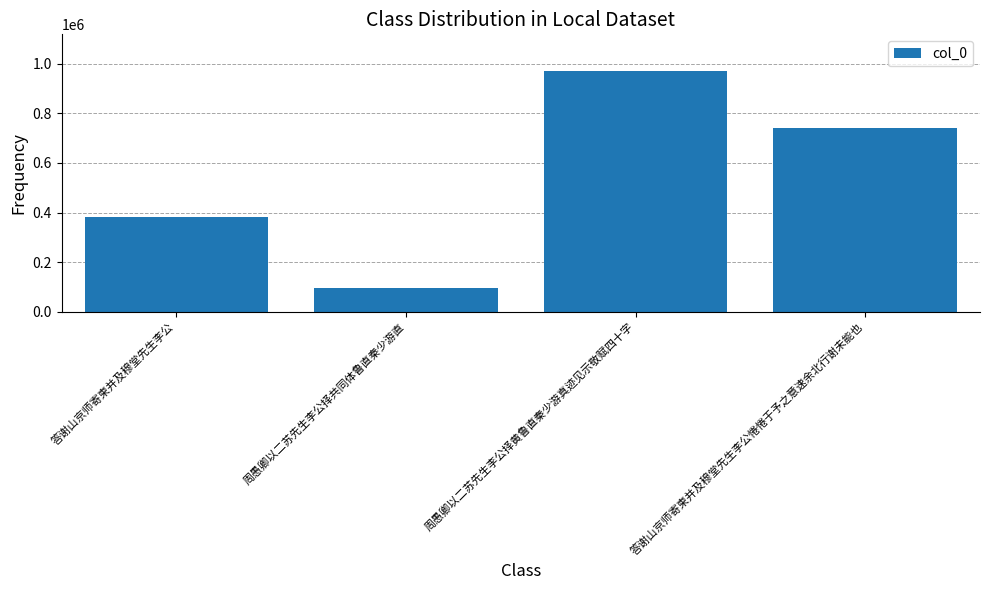

Rank the categories by value from lowest to highest.

周愚卿以二苏先生李公择共同体鲁直秦少游直, 答谢山京师寄柬并及穆堂先生李公, 答谢山京师寄柬并及穆堂先生李公惓惓于予之意速余北行谢未能也, 周愚卿以二苏先生李公择黄鲁直秦少游真迹见示敬赋四十字